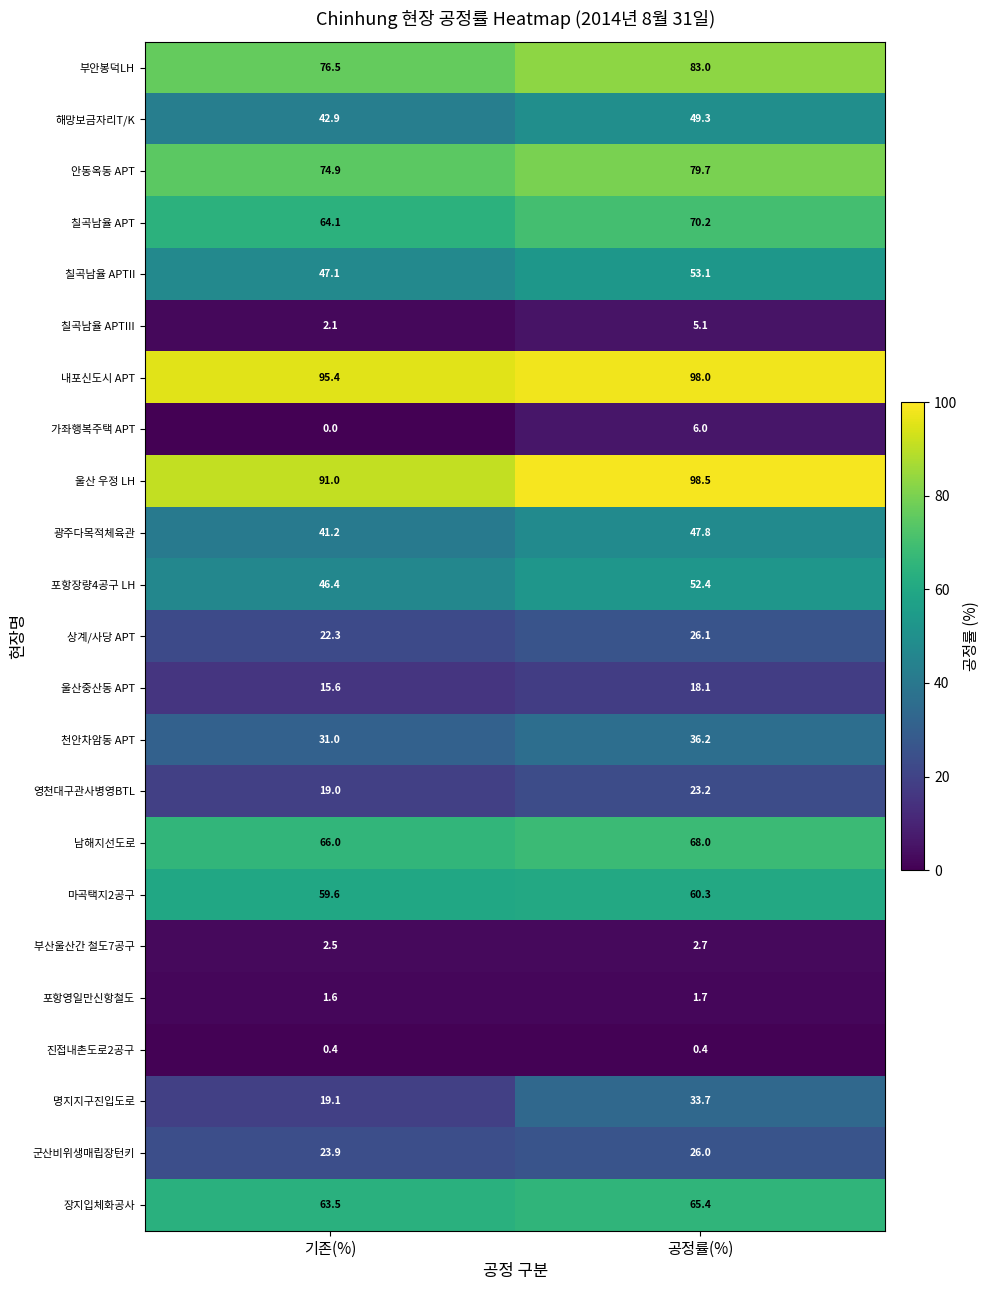

How many data points in 울산 우정 LH are above 98?

1